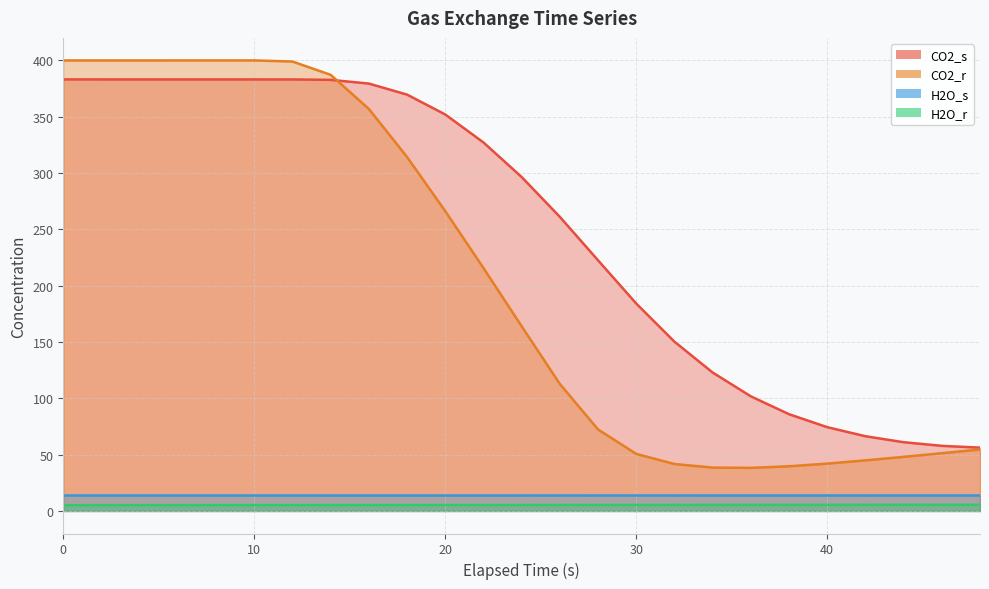

Which series has the largest range (max minus min)?

CO2_r